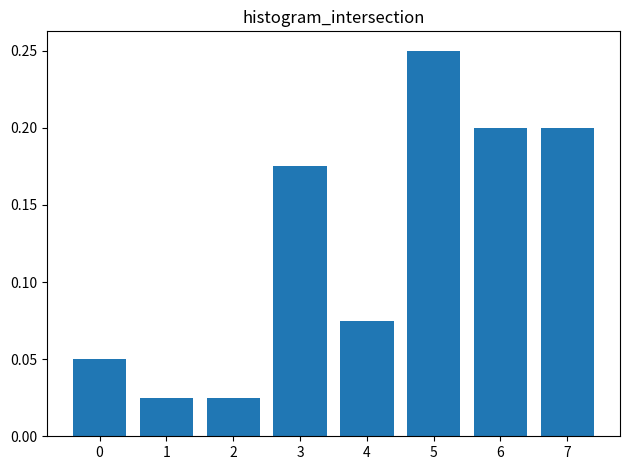

What is the sum of all values?

1.0